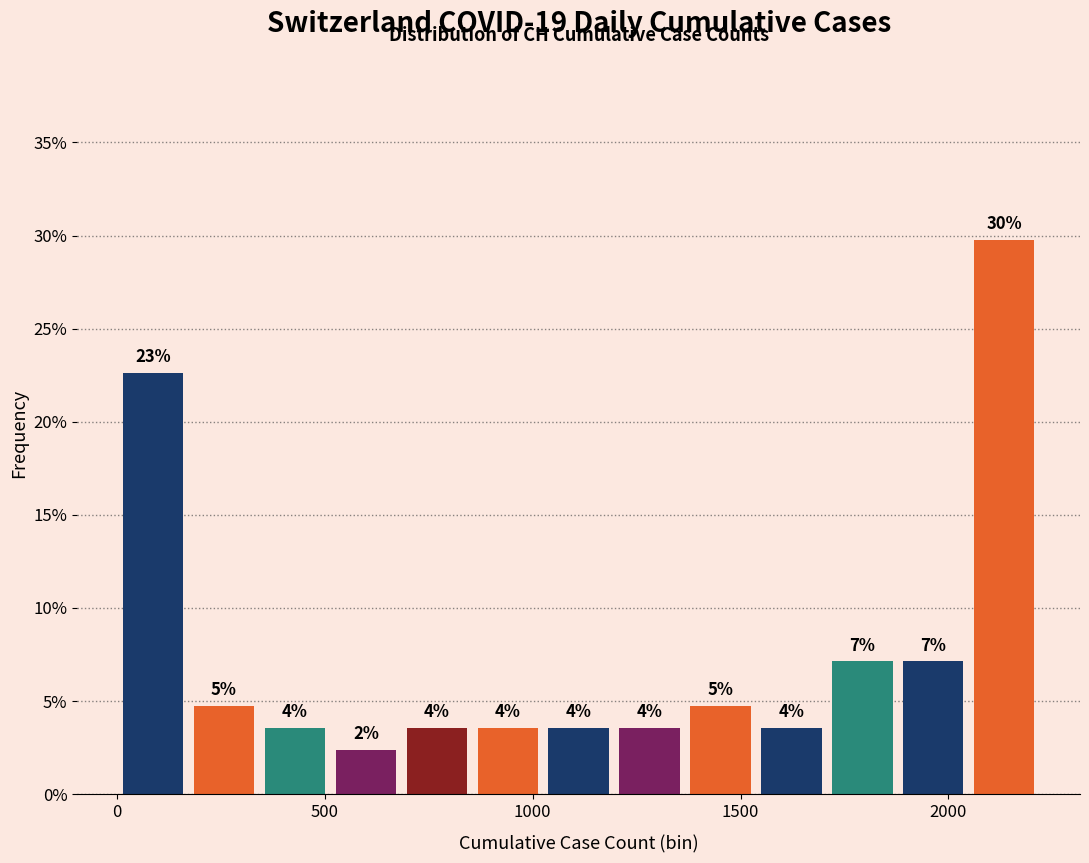

Read against the x-axis, roughly where is the centre of the tallest bar?

2150